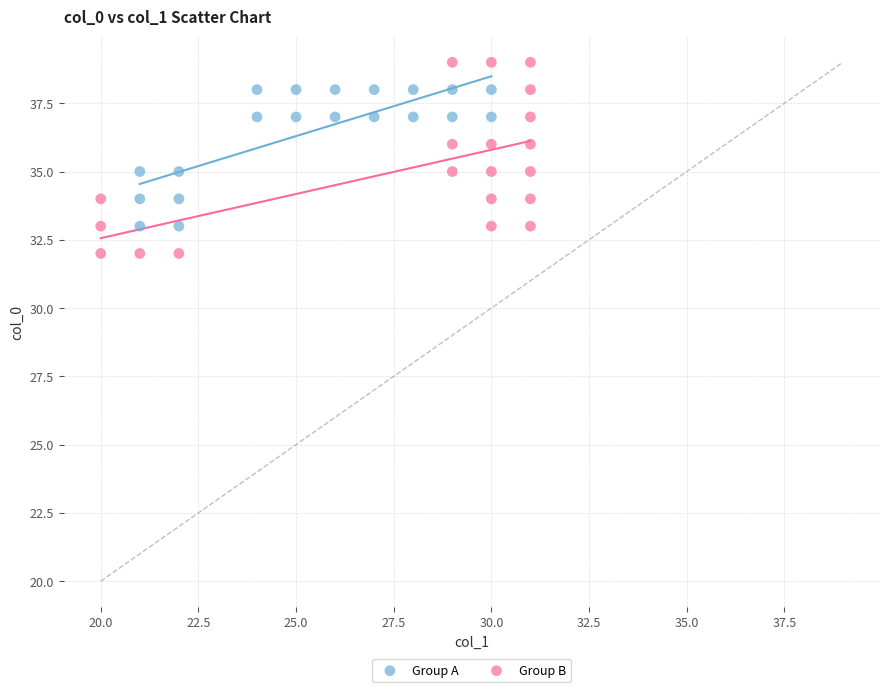

Which series reaches the minimum Y coordinate?

Group B